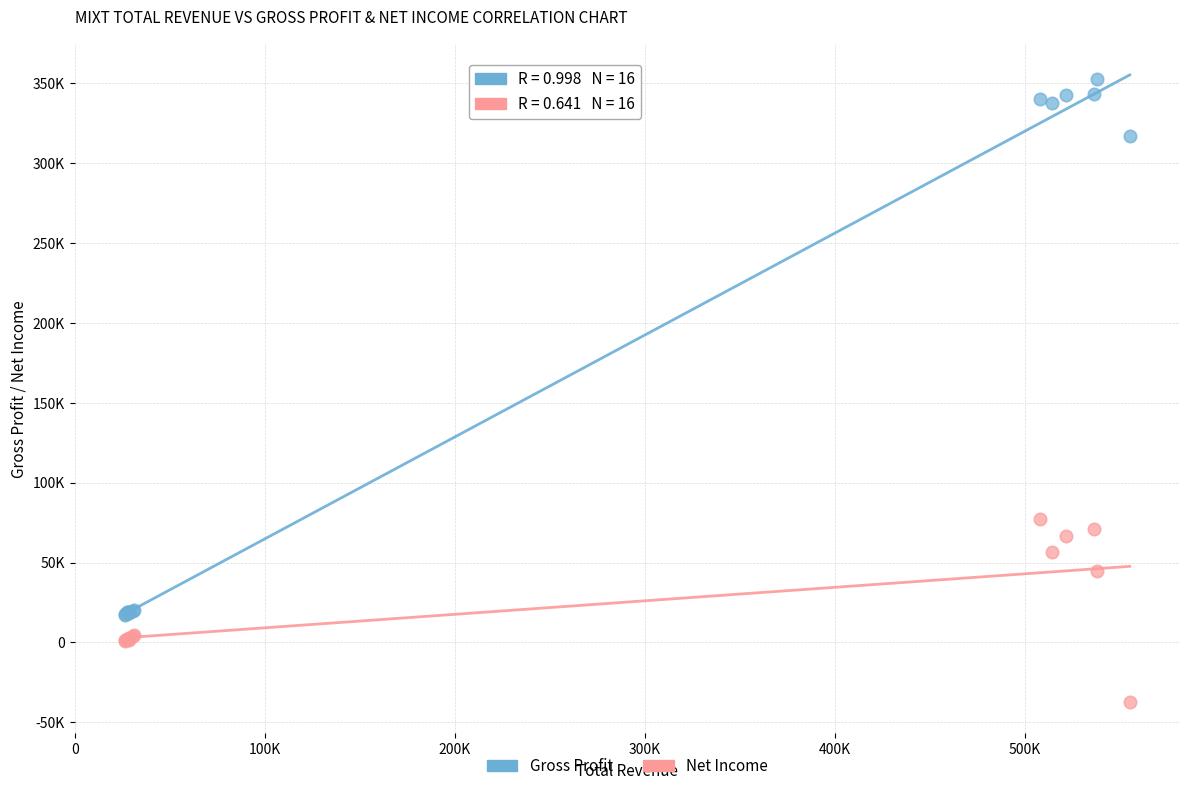

Which series contains the highest Y value?

Gross Profit